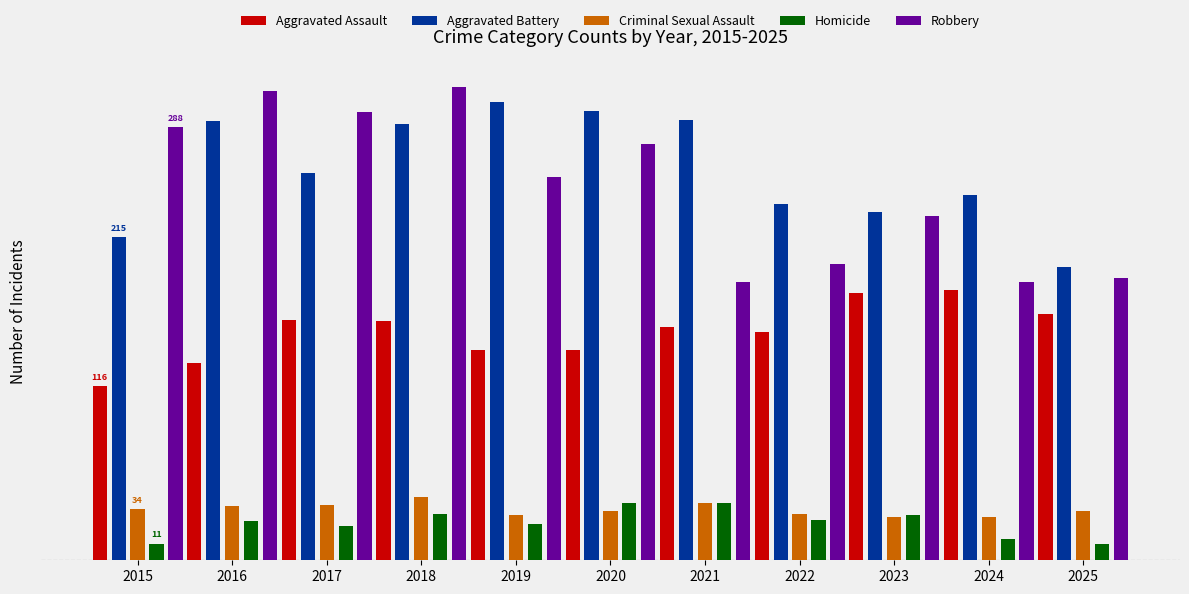

Are the bars horizontal?

No